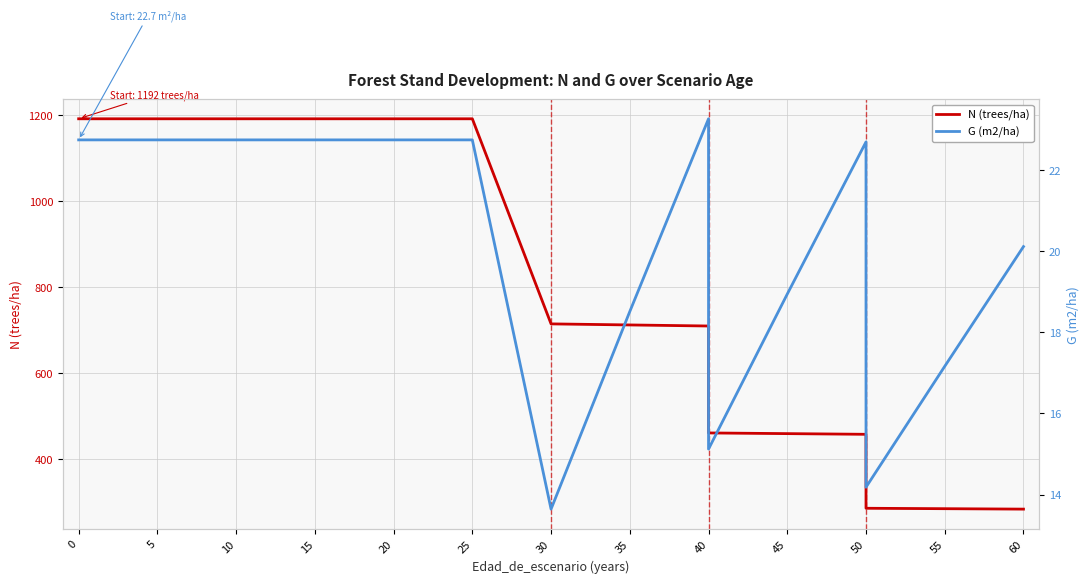

What is the spread (max minus min) of values at 35?

701.5